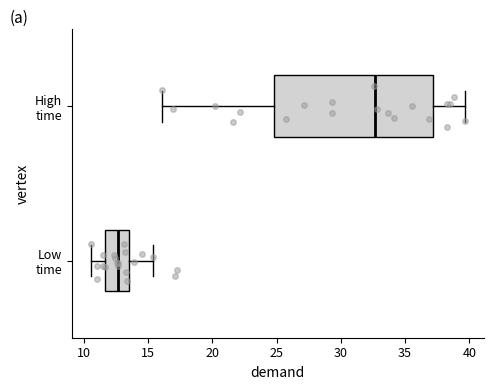

Which box is the widest, from its left edge to its right edge?

High time